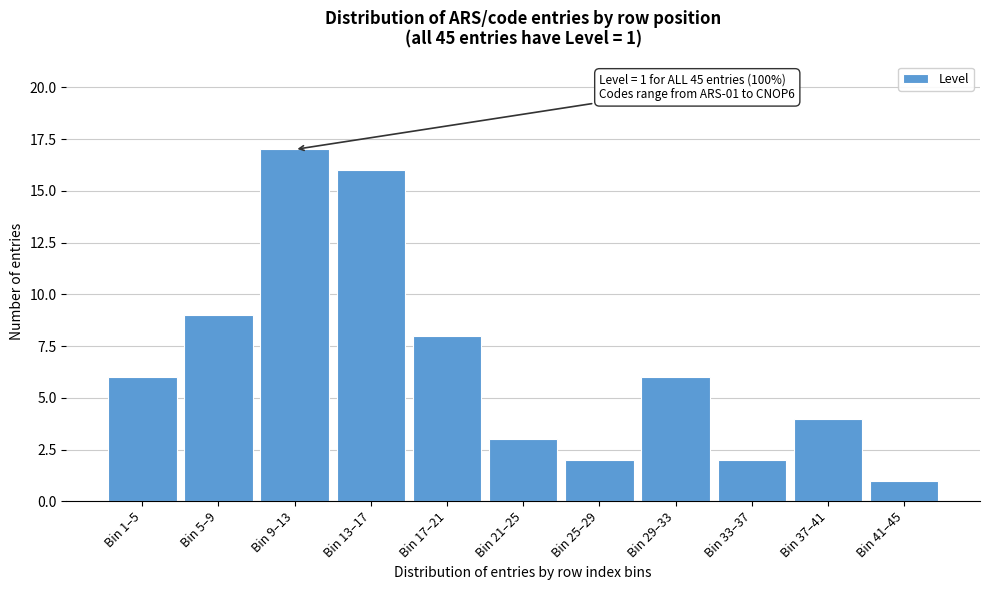

Reading left to right, extract all data points from this chart.

Bin 1–5=6	Bin 5–9=9	Bin 9–13=17	Bin 13–17=16	Bin 17–21=8	Bin 21–25=3	Bin 25–29=2	Bin 29–33=6	Bin 33–37=2	Bin 37–41=4	Bin 41–45=1